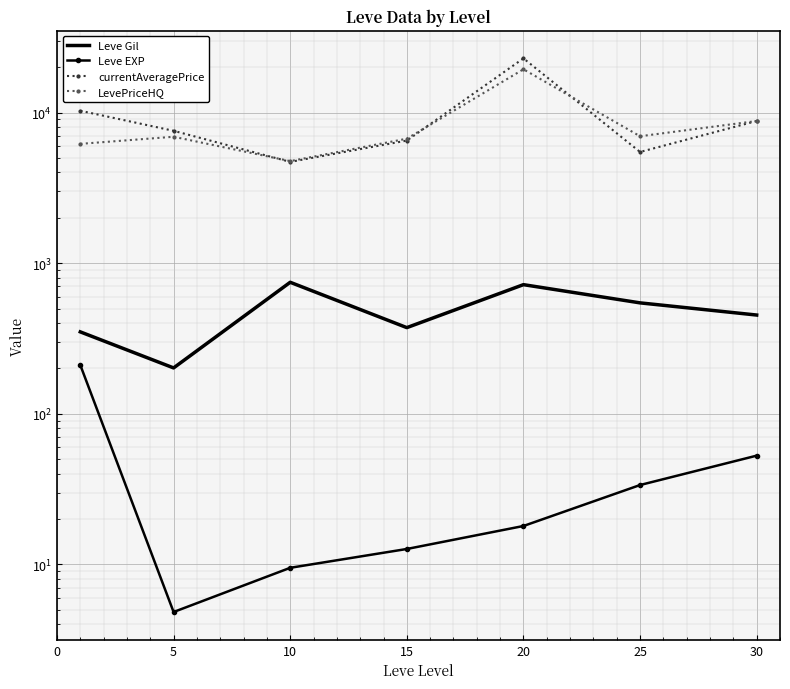

Which category has the highest value across all series?

20